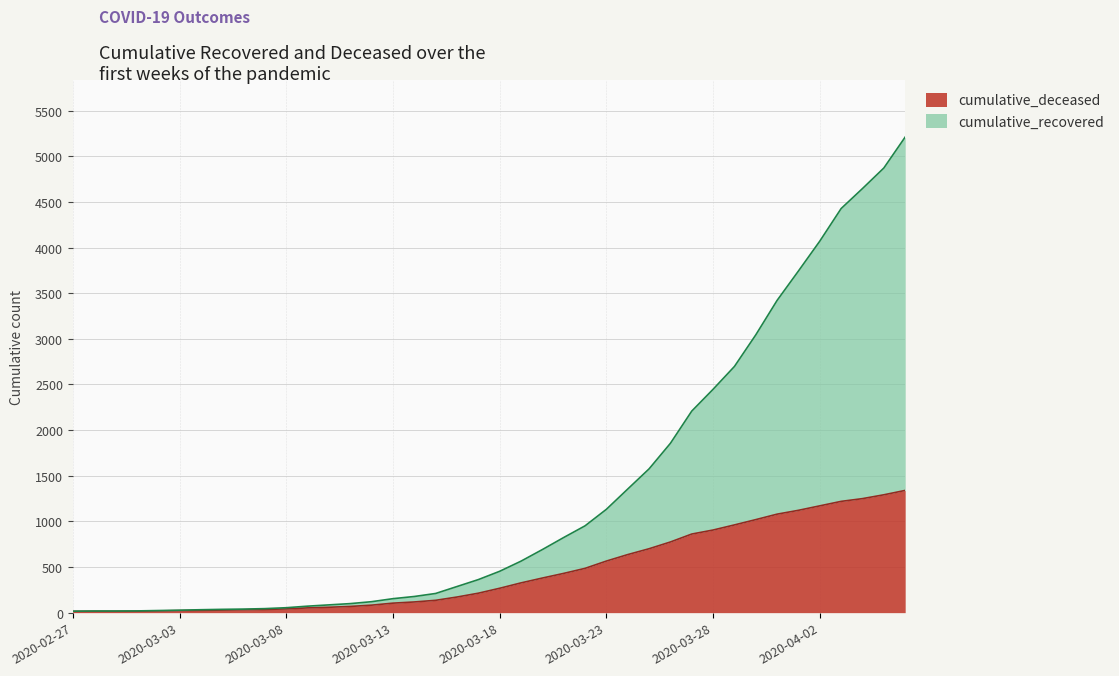

How many lines are shown in the chart?

2